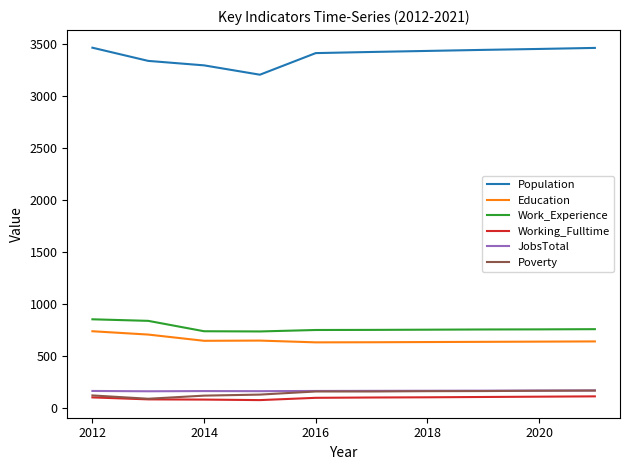

Which series has the largest total across all categories?

Population